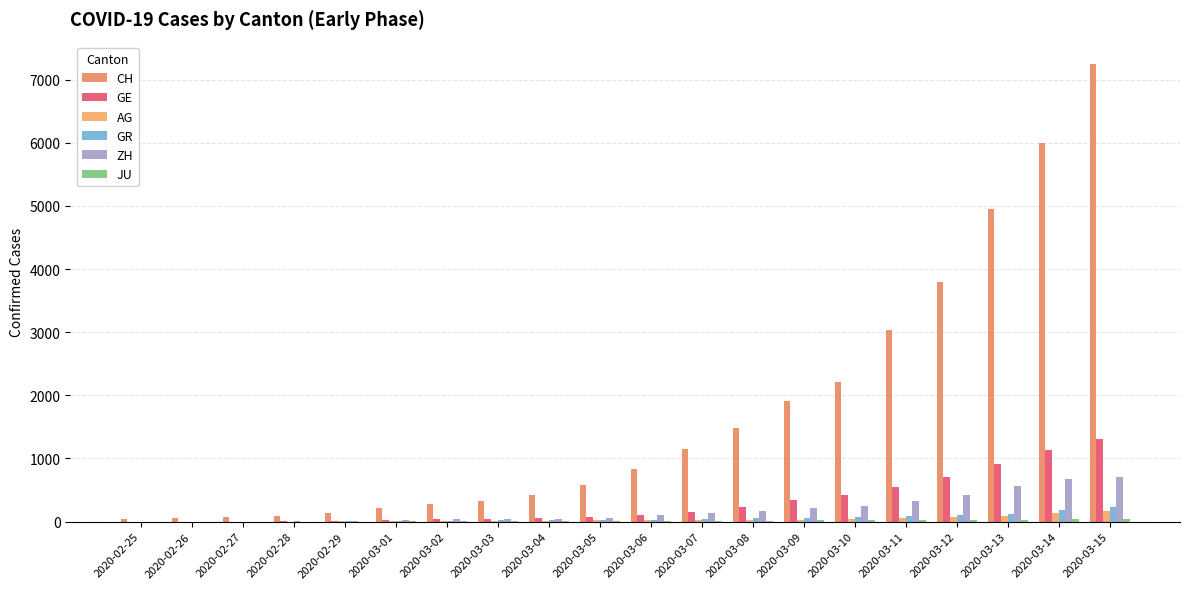

What is the value of the ZH bar at the 18th from the left?

568